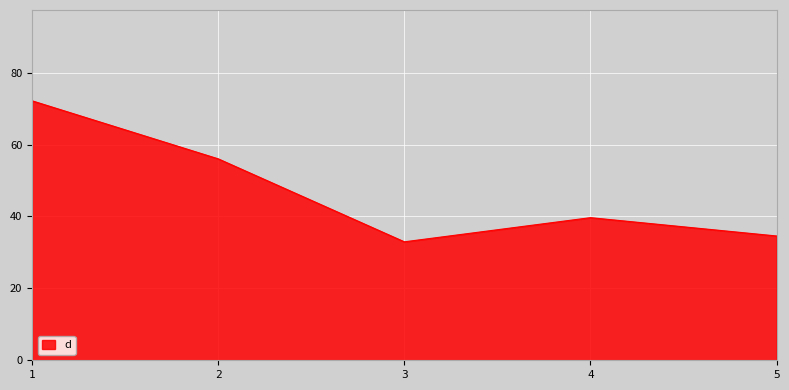

Which label corresponds to the smallest value in the chart?

3